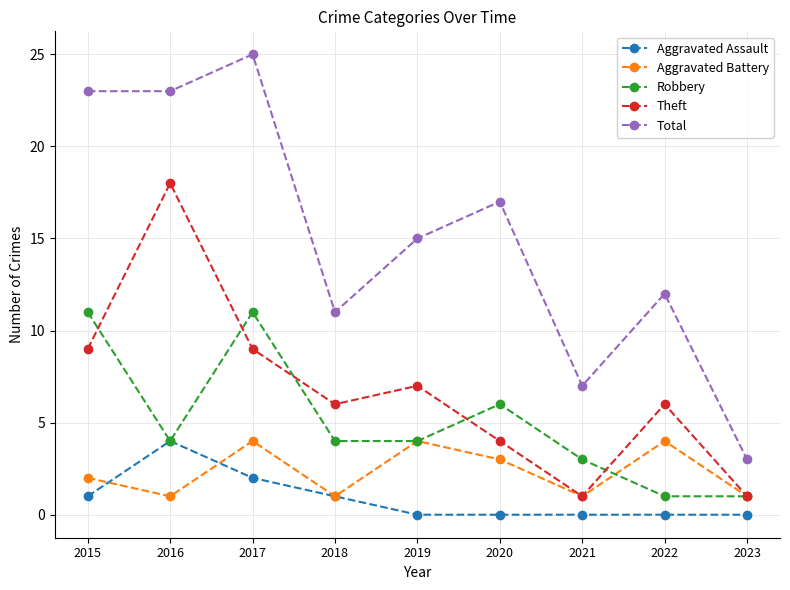

The value of Theft at 2020 is 4. True or false?

True